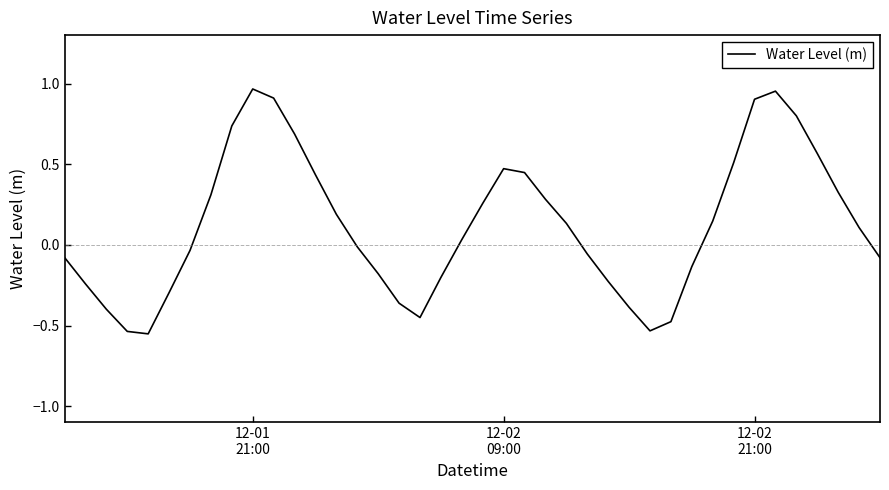

What is the difference between the maximum and minimum values?

1.5